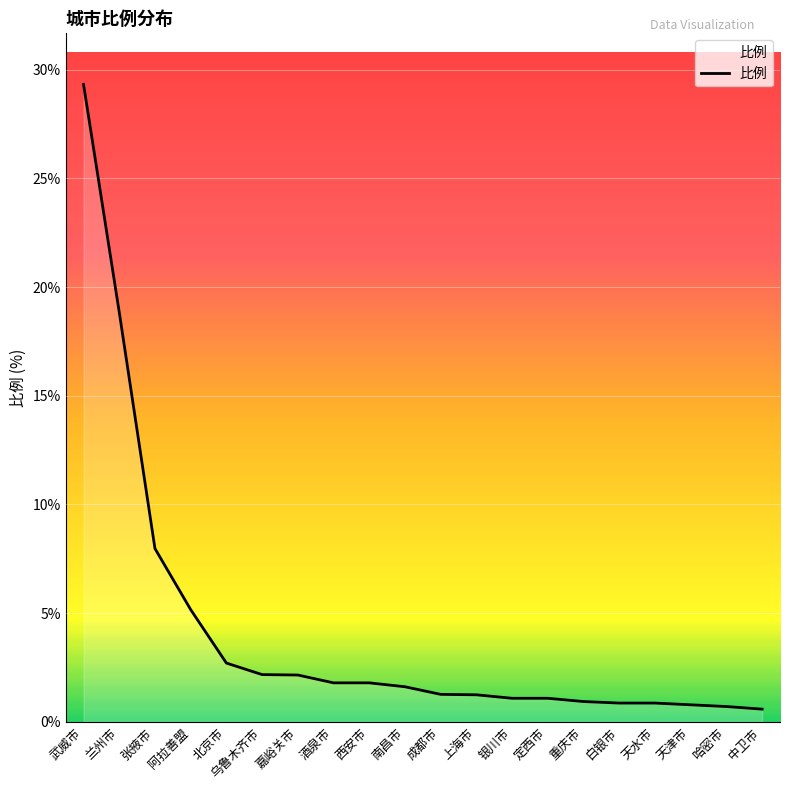

At which category does the chart reach its peak across all series?

武威市